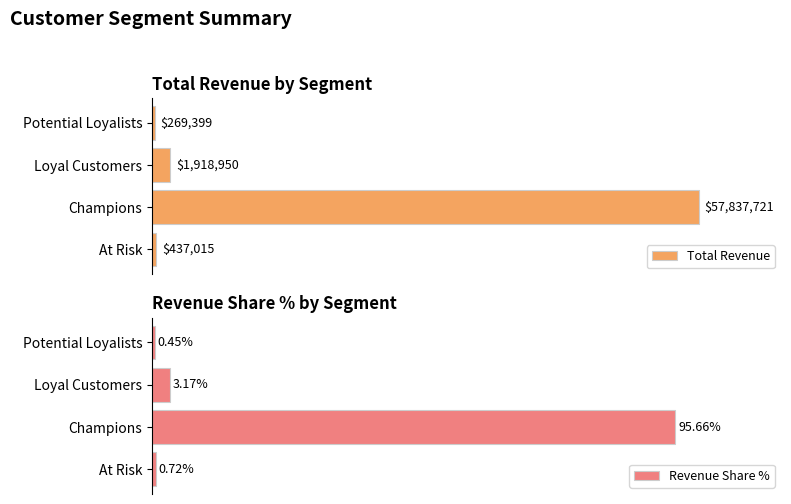

At how many categories does at least one series exceed 89?

1